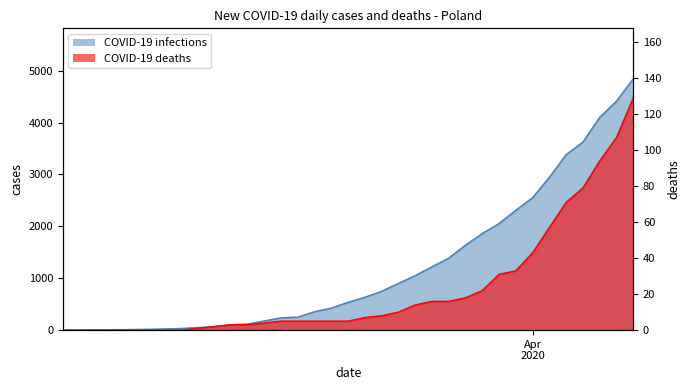

Rank the series by their average value, from highest to lowest.

COVID-19 infections, COVID-19 deaths